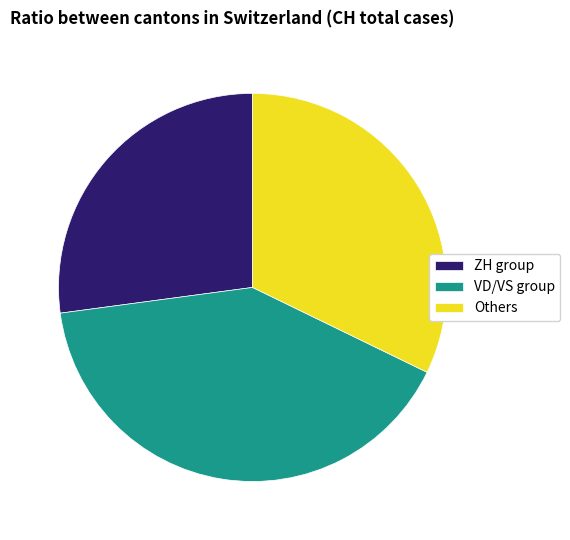

Combined, do ZH group and Others account for over 50%?

Yes